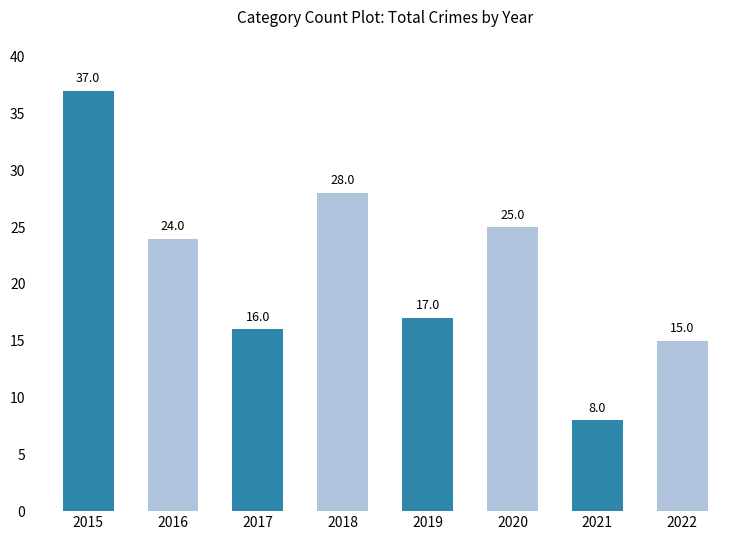

At which label does the data first exceed 24?

2015